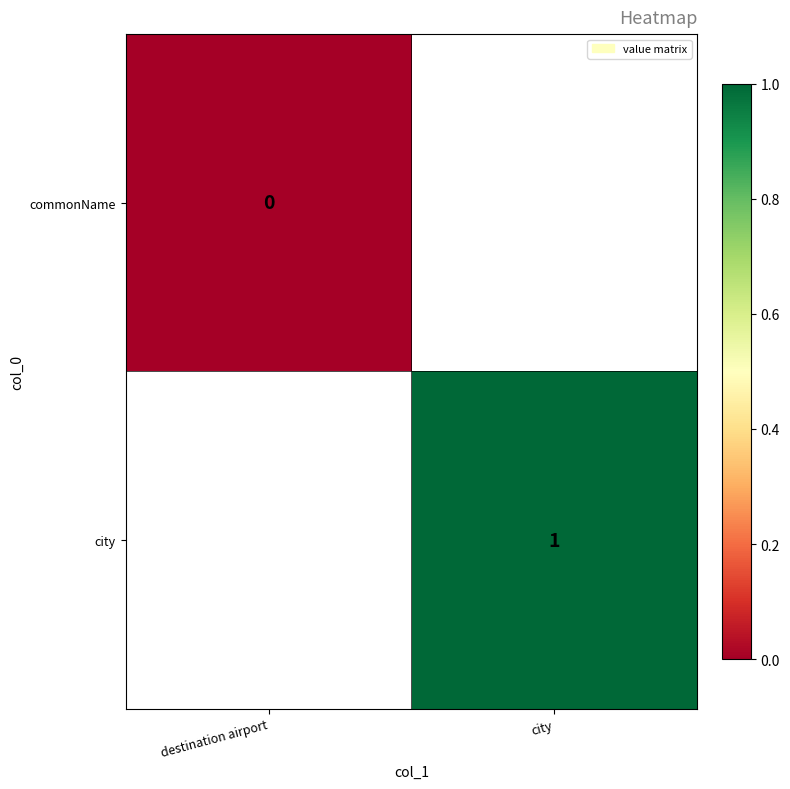

The city series shows 1 at city. True or false?

True